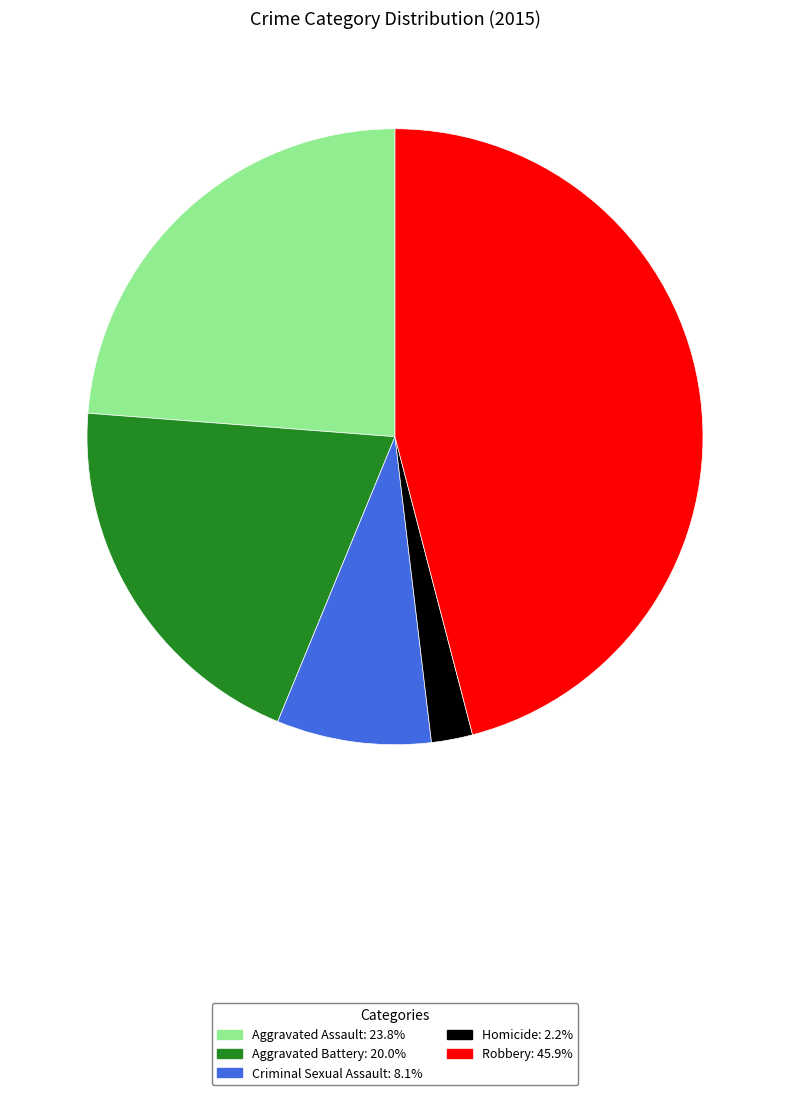

Which has a higher value, Aggravated Battery or Homicide?

Aggravated Battery